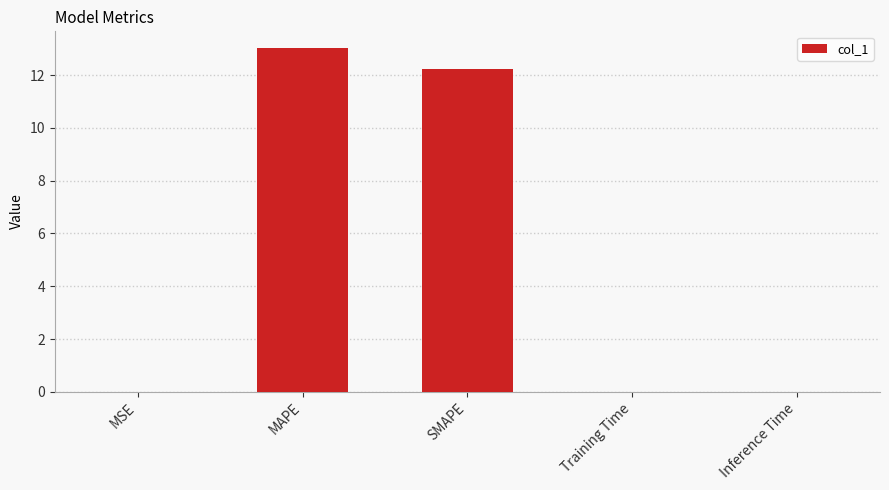

Are the bars grouped side by side (vs. stacked)?

No